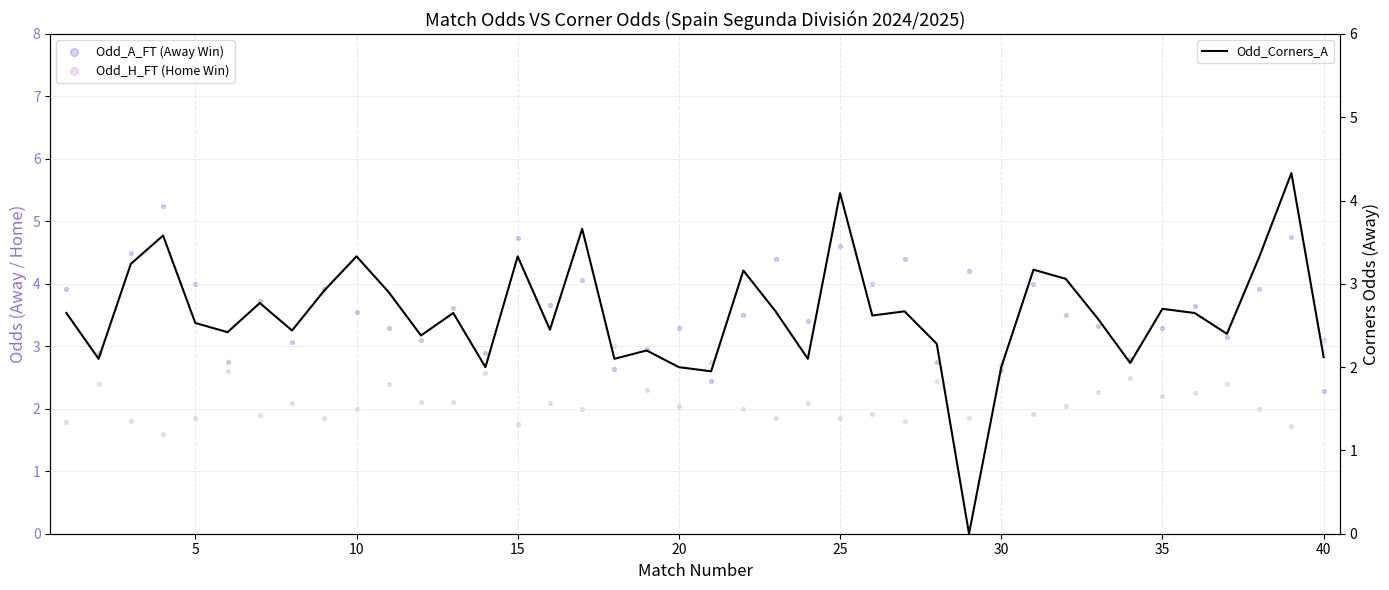

Which series reaches the maximum Y coordinate?

Odd_A_FT (Away Win)